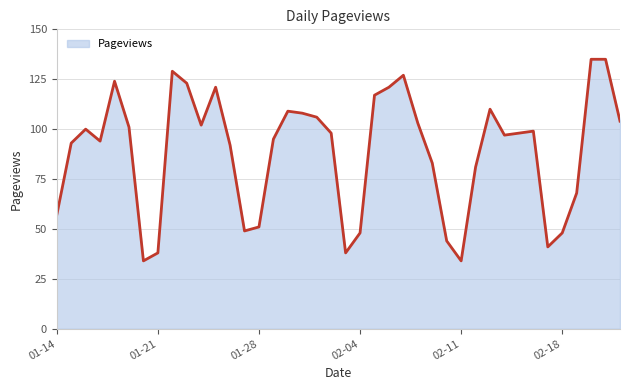

What is the greatest value displayed?

135